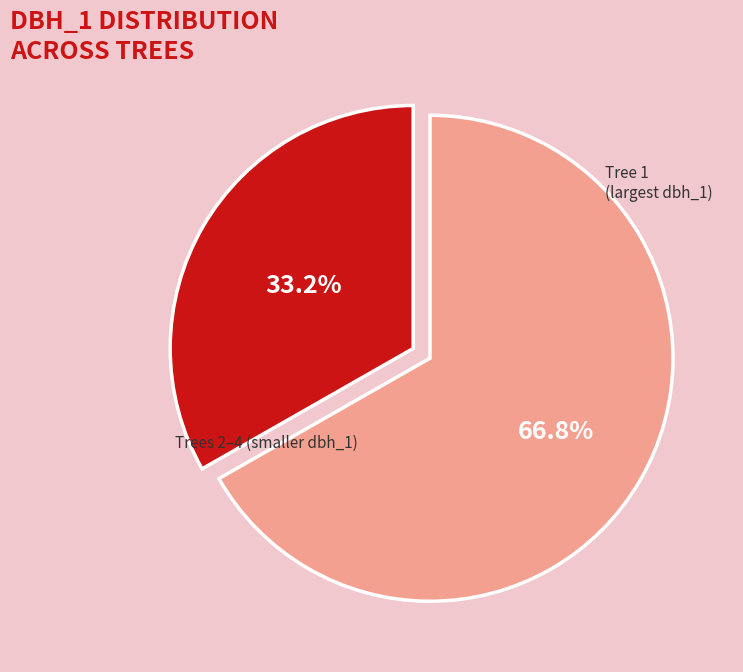

Is there any slice that represents more than half of the pie?

Yes